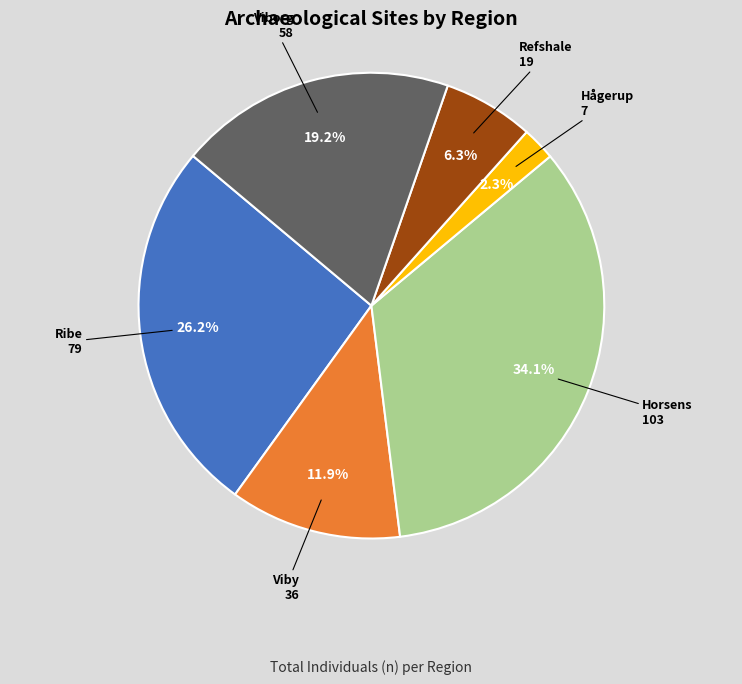

Count the number of slices in the pie.

6